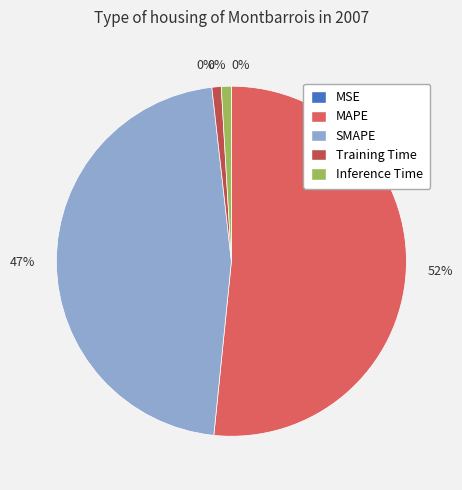

Does Inference Time account for over 50% of the chart?

No